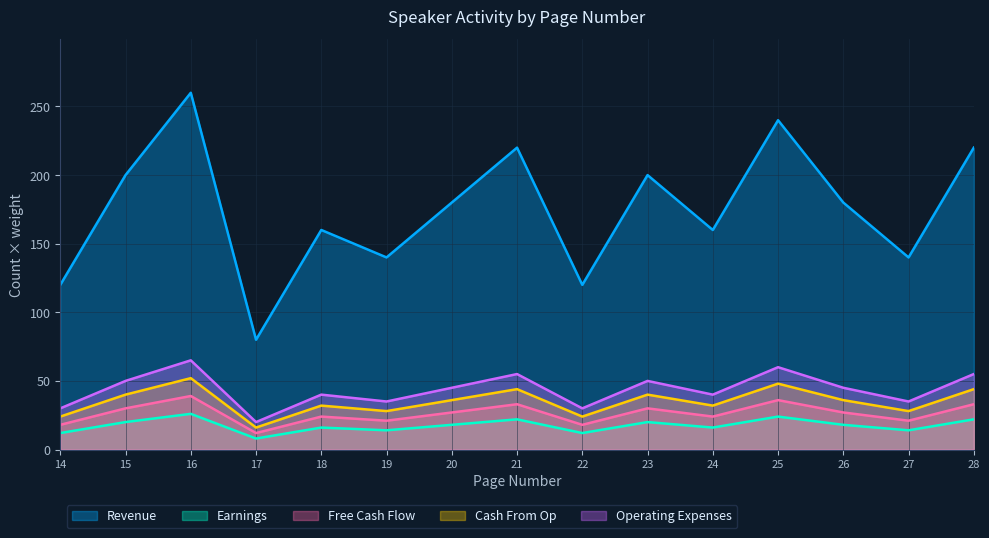

True or false: Cash From Op and Earnings cross at least once.

False